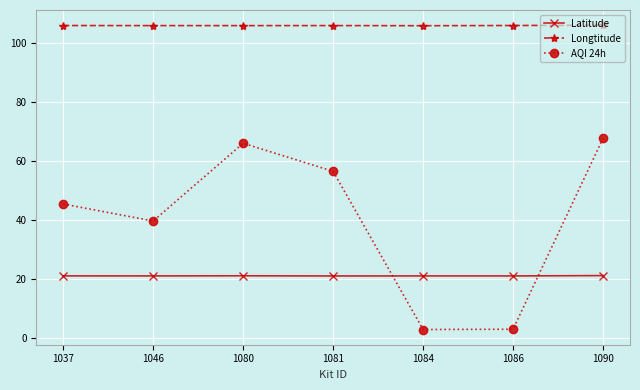

Rank the series at 1084 from highest to lowest value.

Longtitude, Latitude, AQI 24h